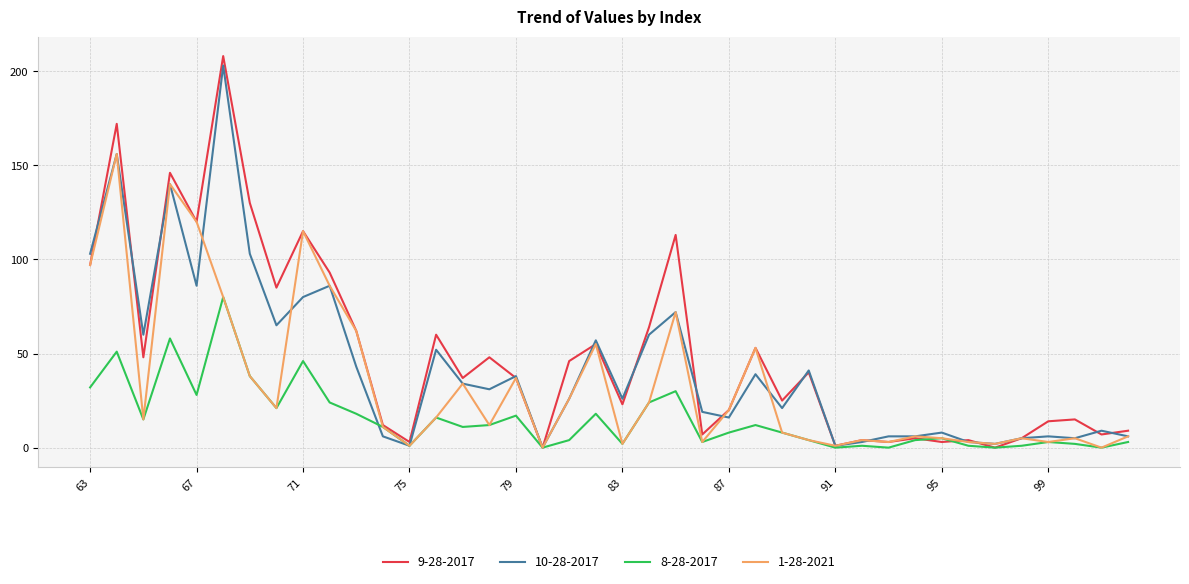

Which series has the widest spread of values?

9-28-2017